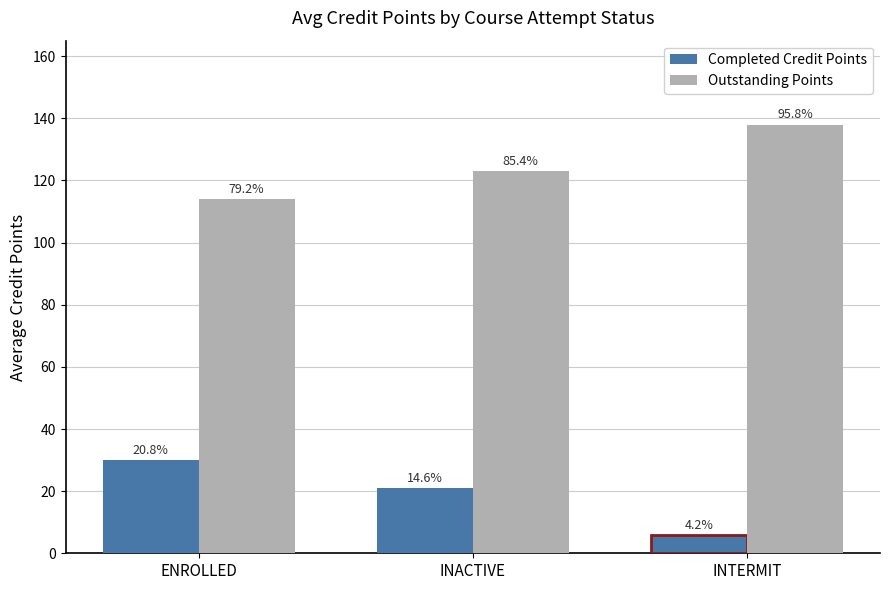

Rank the series by their average value, from lowest to highest.

Completed Credit Points, Outstanding Points